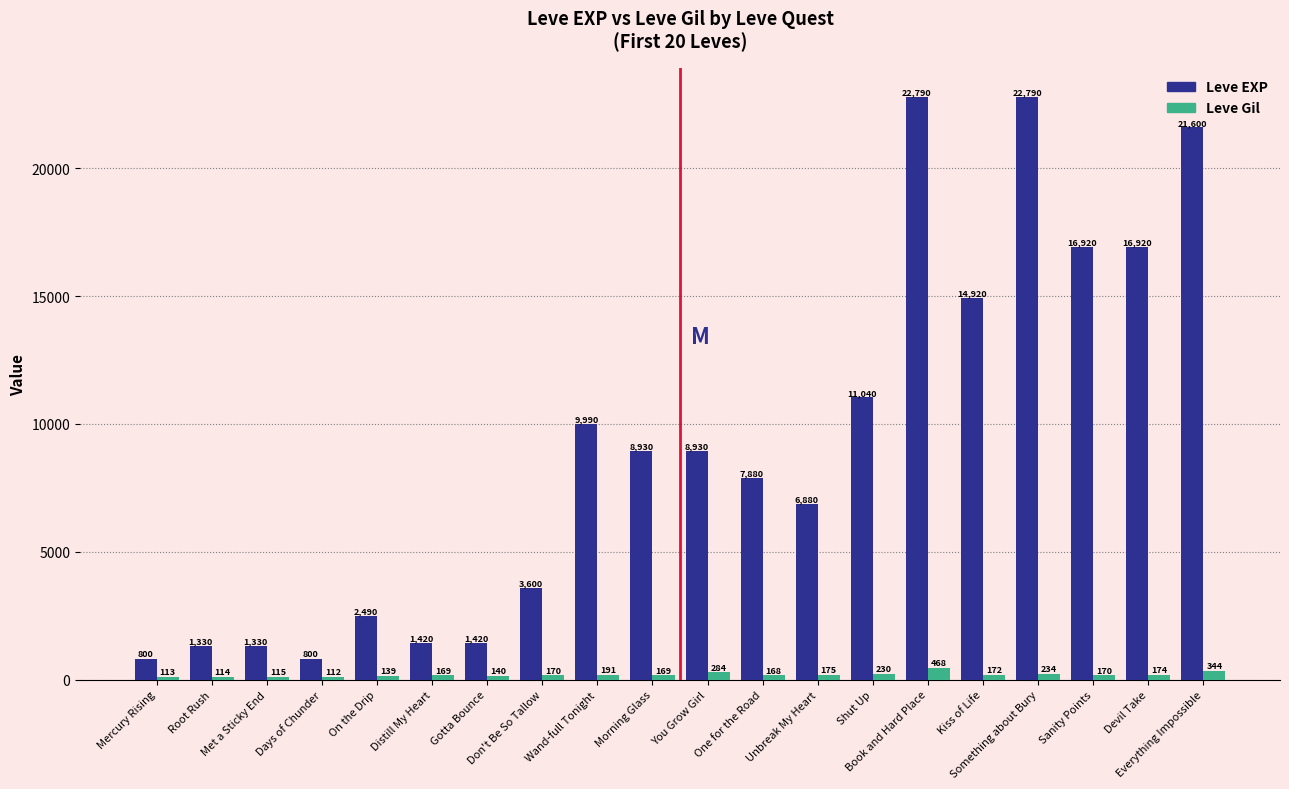

True or false: Leve EXP has a value of 1420 at Gotta Bounce.

True